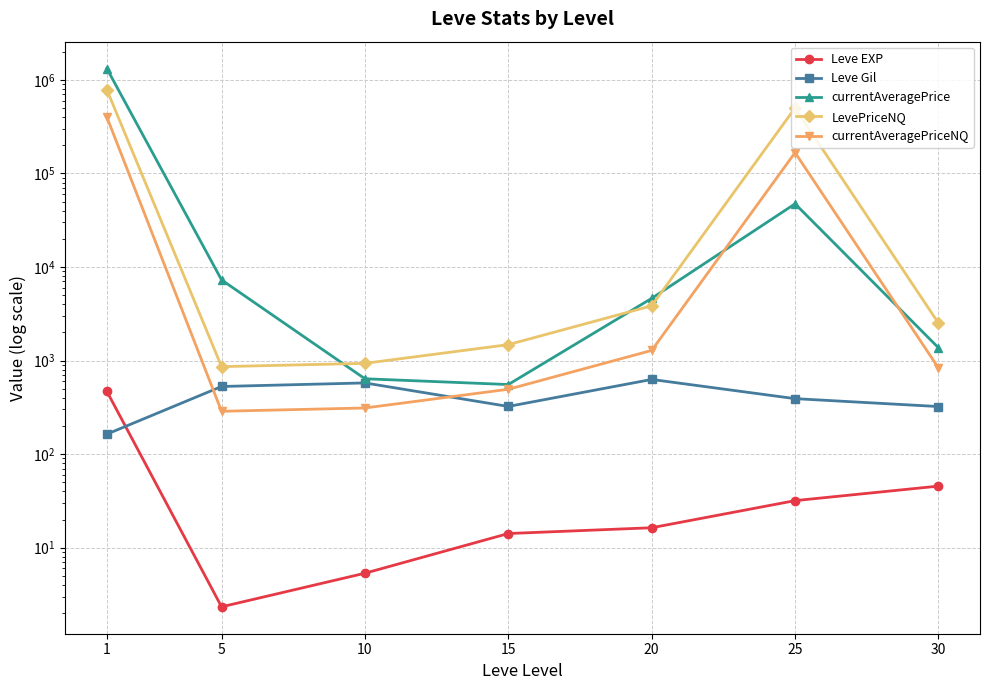

Count the number of categories in the chart.

7